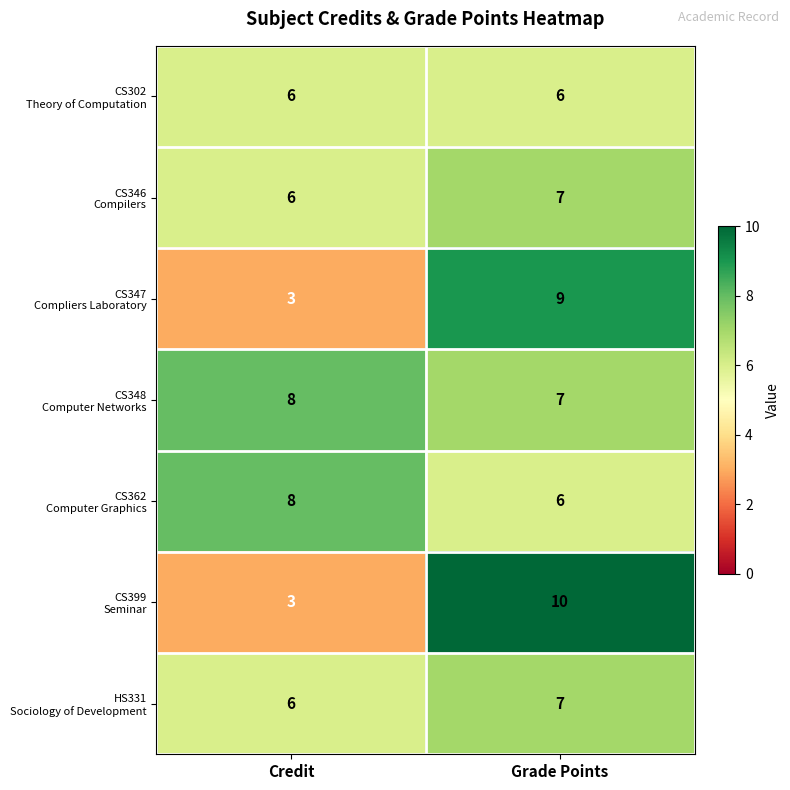

What is the smallest value displayed?

3